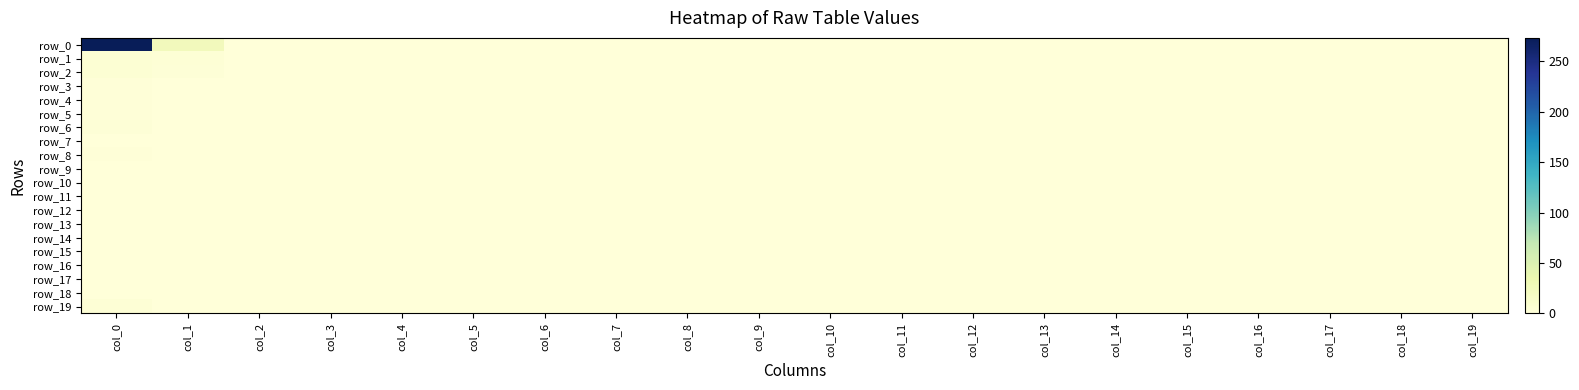

Is it true that row_6 equals 0 at col_3?

True